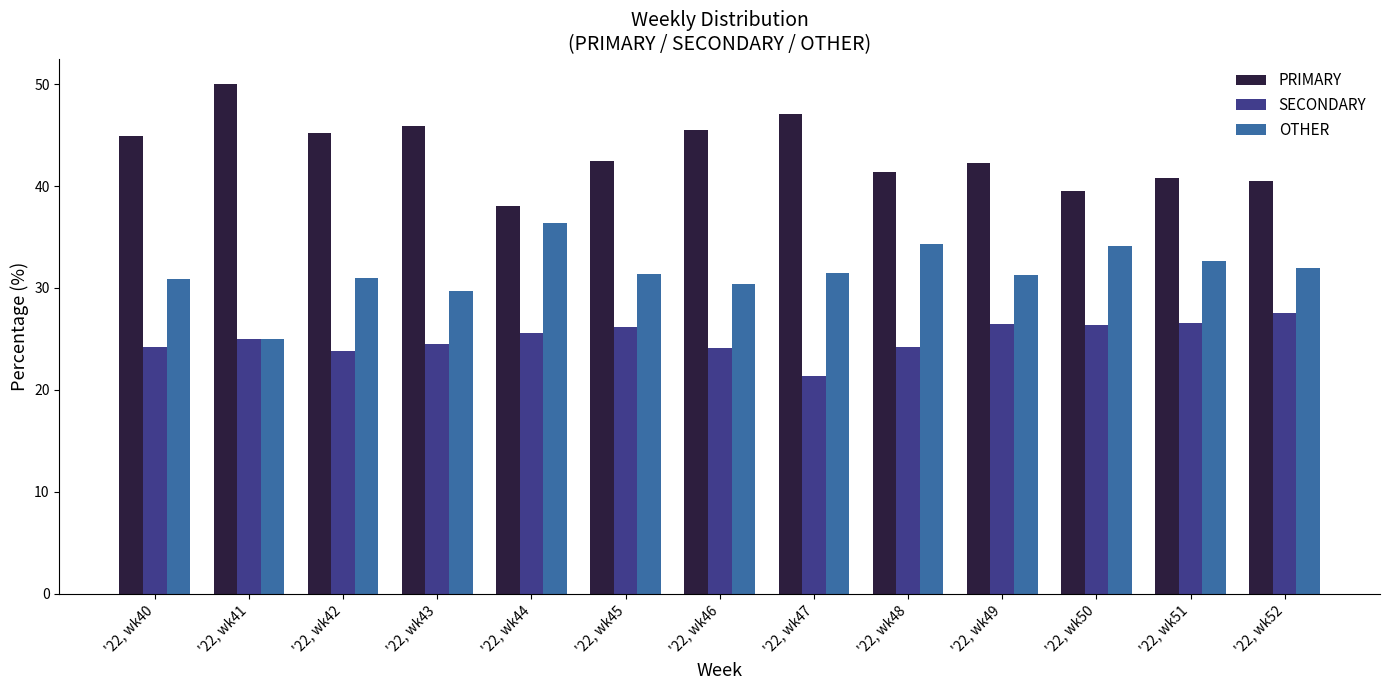

What is the sum of all OTHER values?

410.6